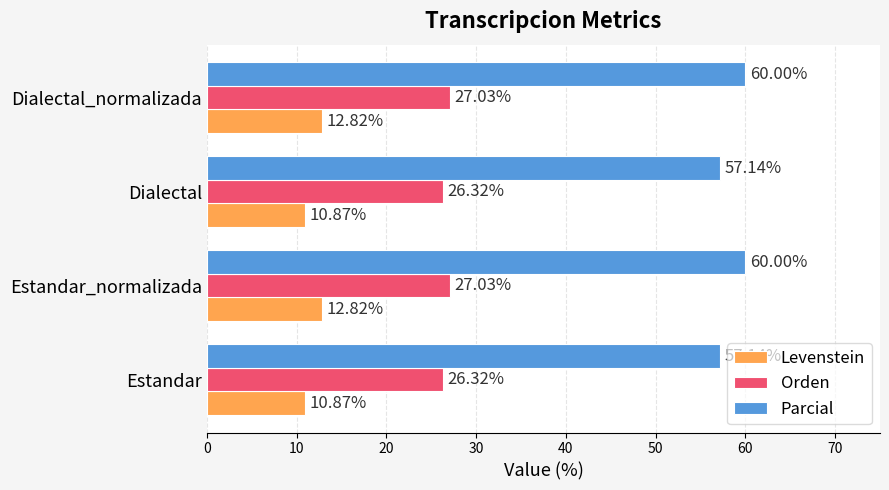

What is the total value across all series at Estandar_normalizada?

99.8